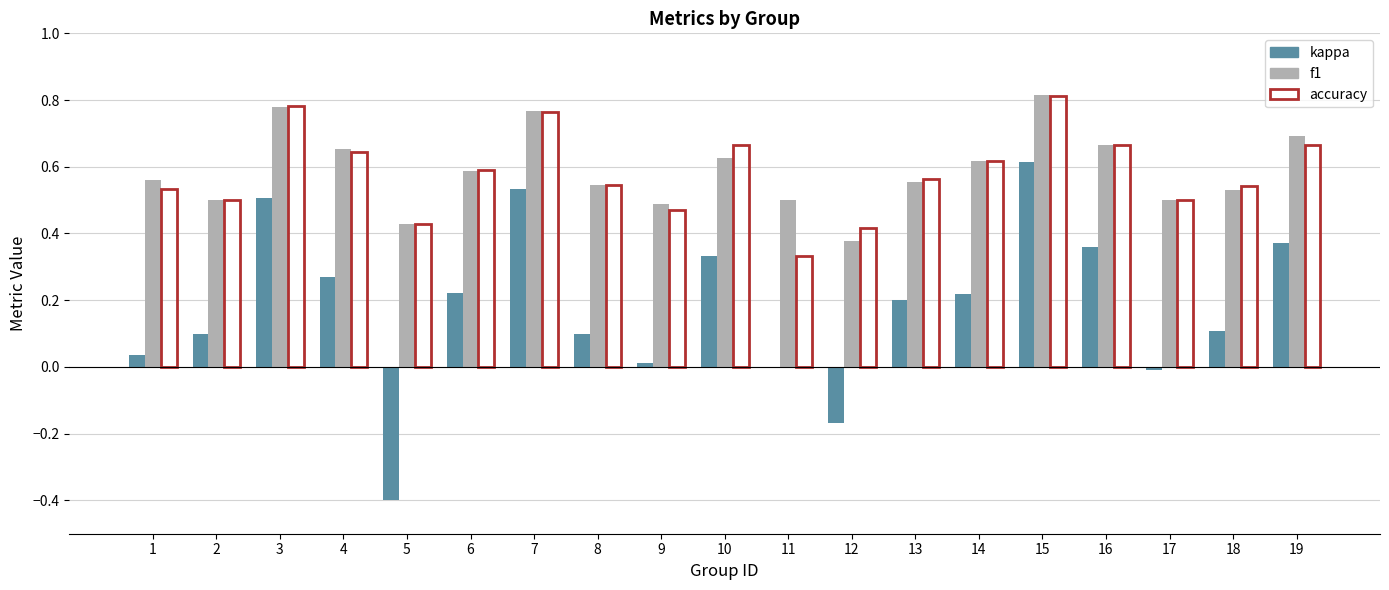

The f1 series shows 0.5 at 17. True or false?

True